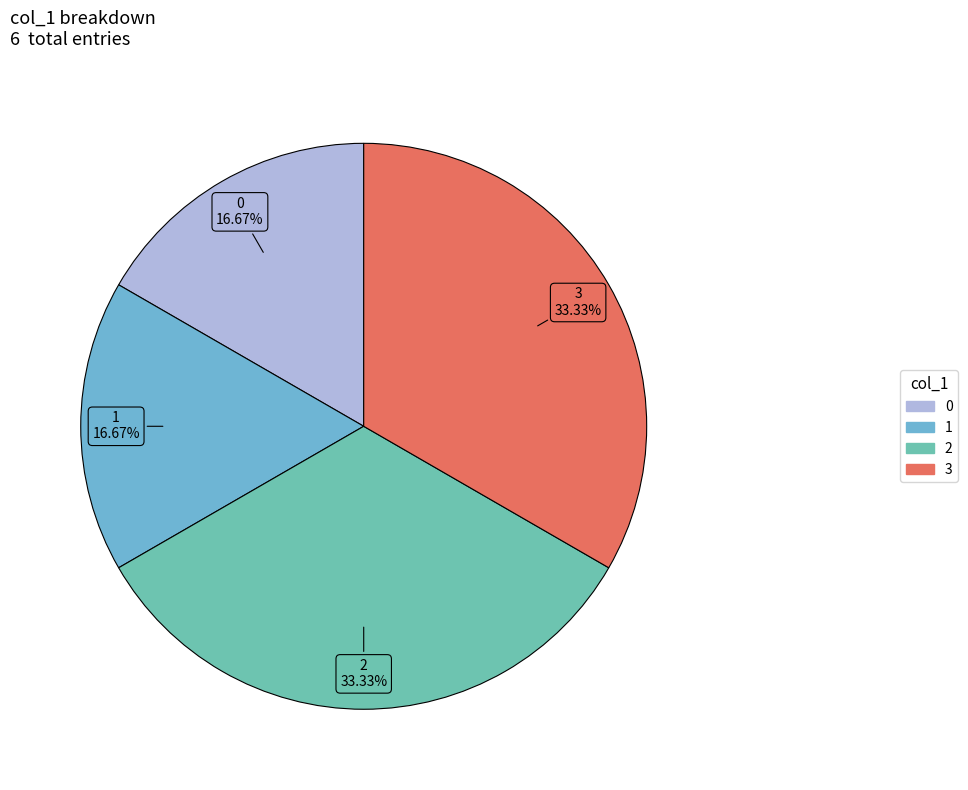

Count the number of slices in the pie.

4